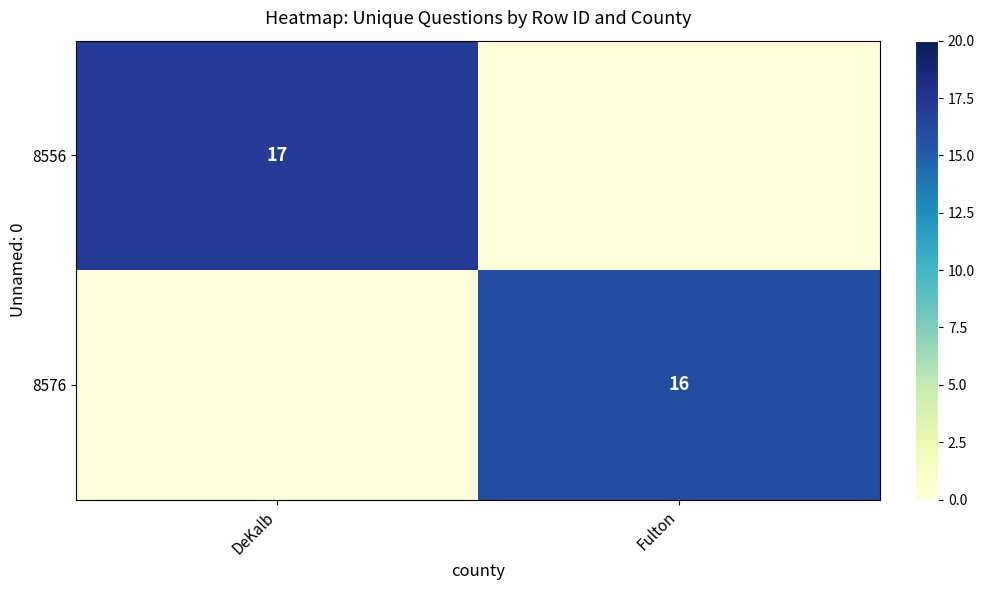

At how many categories does at least one series exceed 10?

2